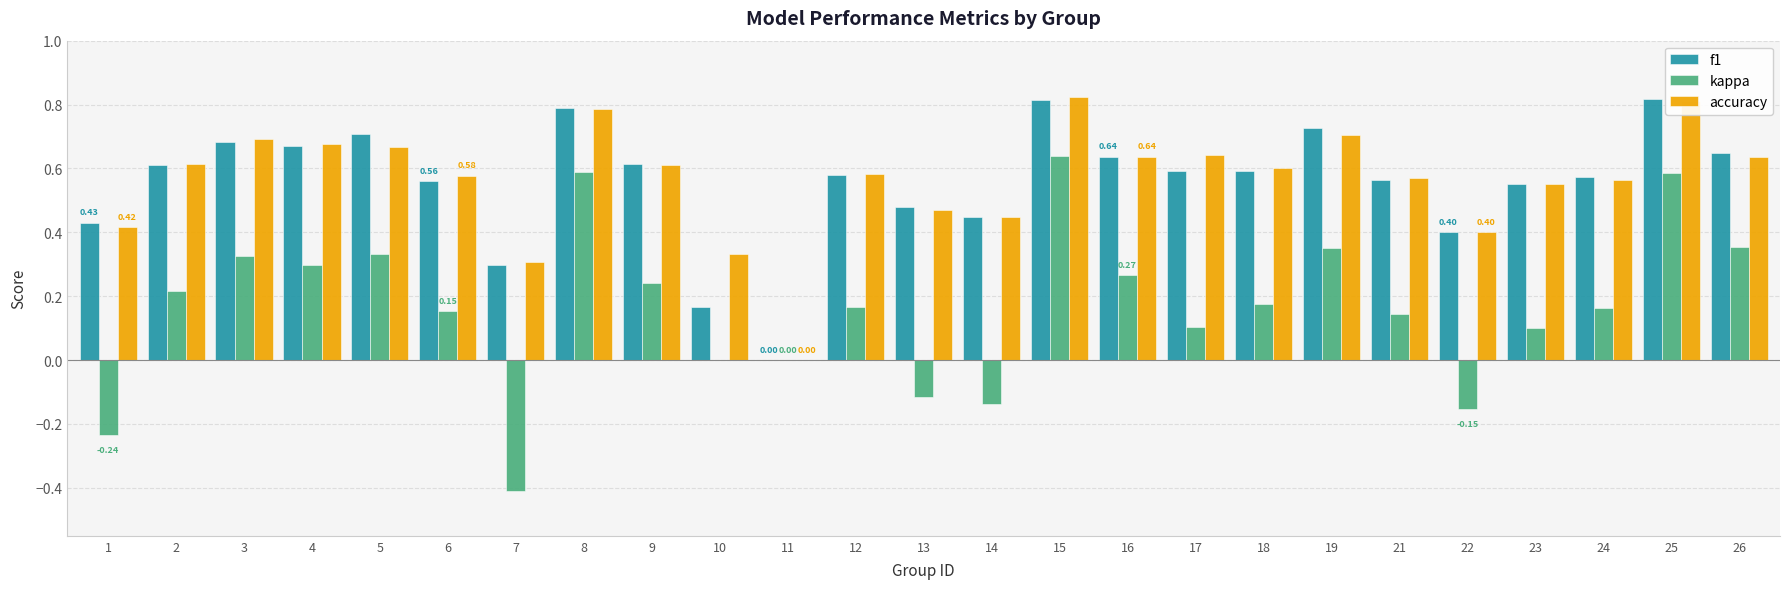

True or false: accuracy has a value of 0.2 at 12.

False